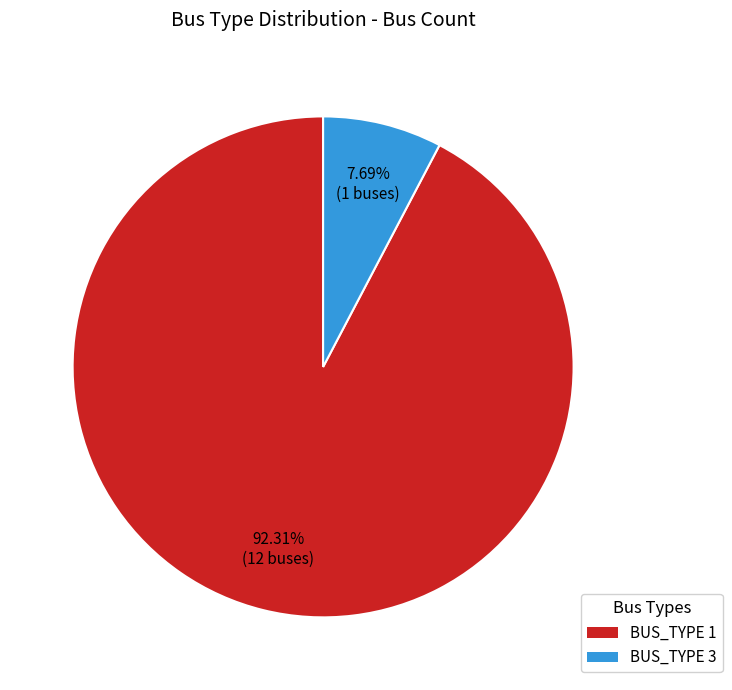

Which slice represents more than half of the pie?

BUS_TYPE 1